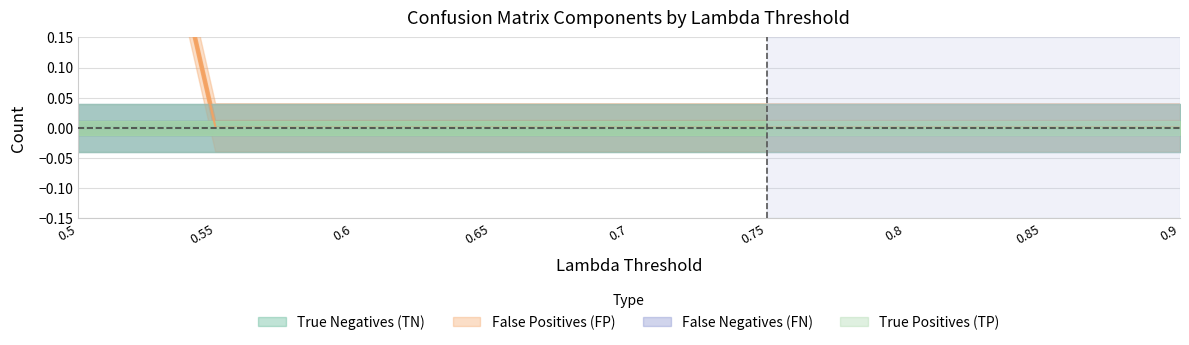

True or false: False Negatives (FN) and True Positives (TP) cross at least once.

False